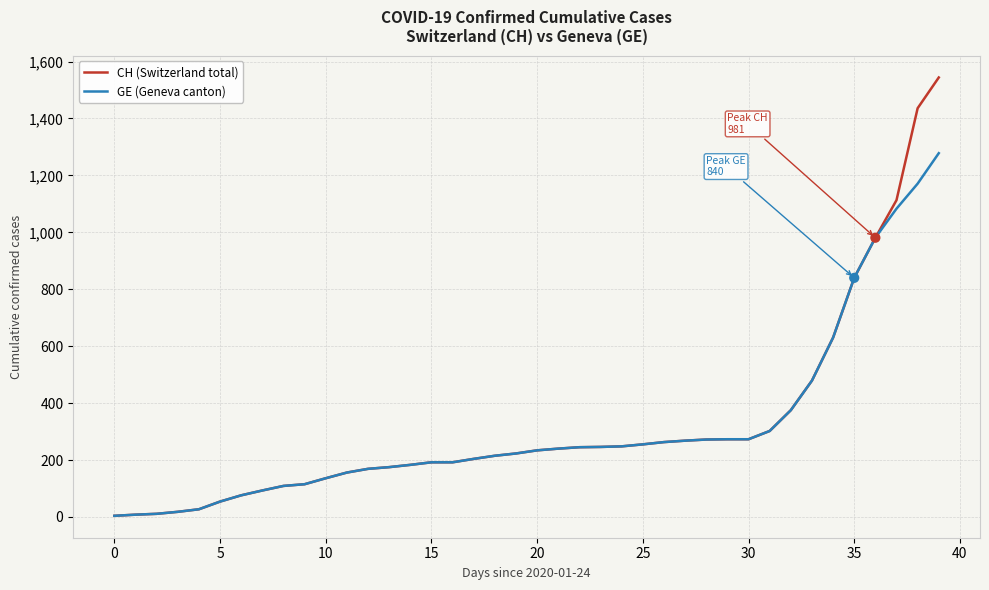

Which series has the widest spread of values?

CH (Switzerland total)